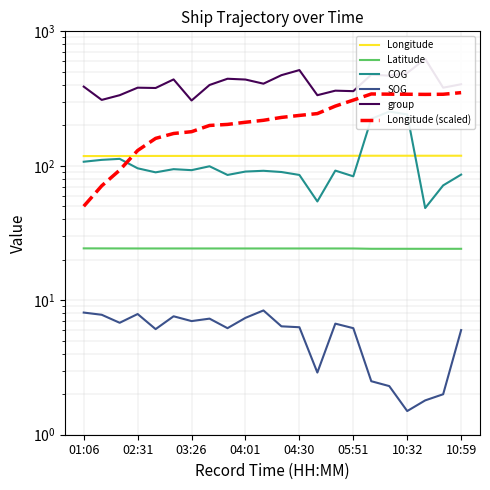

True or false: Longitude (scaled) and SOG cross at least once.

False